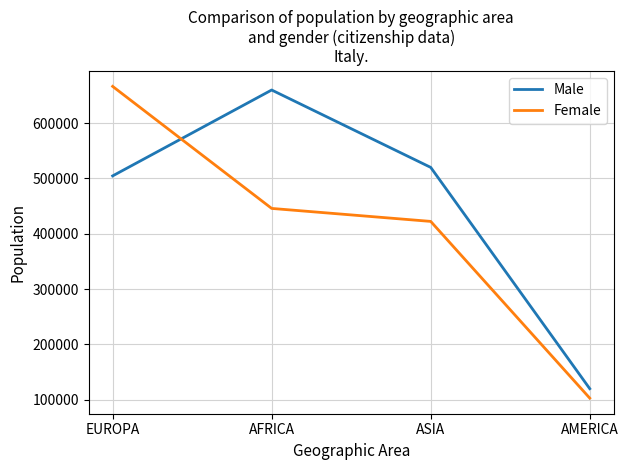

What position from the left is AFRICA?

2